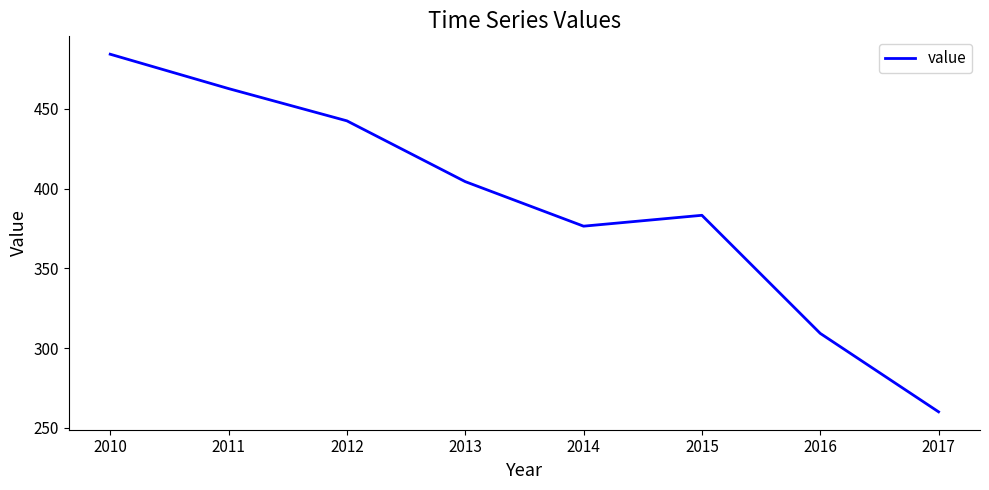

Where is the first local maximum?

2015